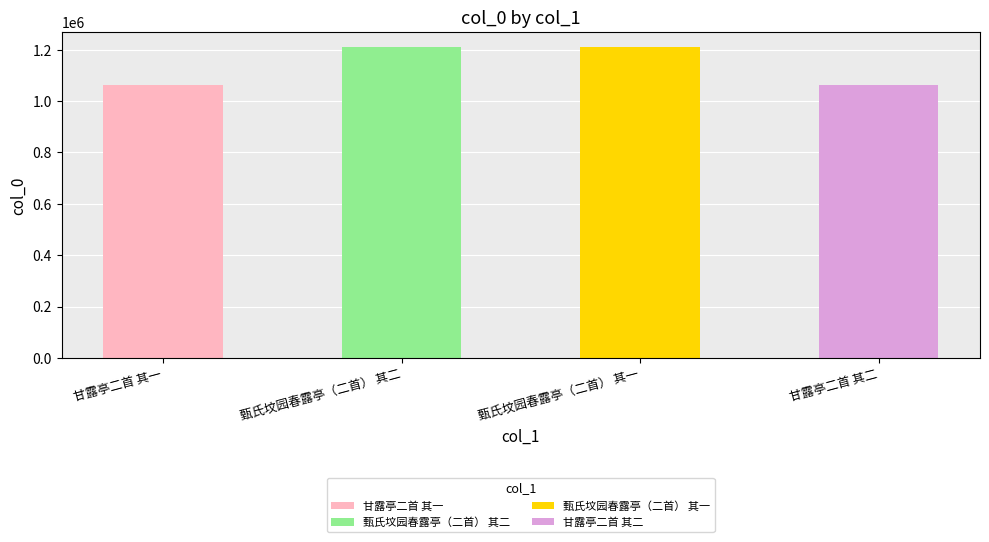

What is the value of the 2nd bar from the left?

1208803